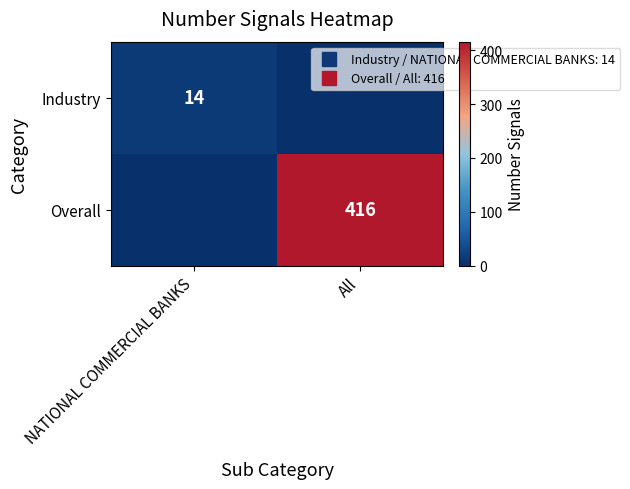

What is the approximate value of Overall at All?

416